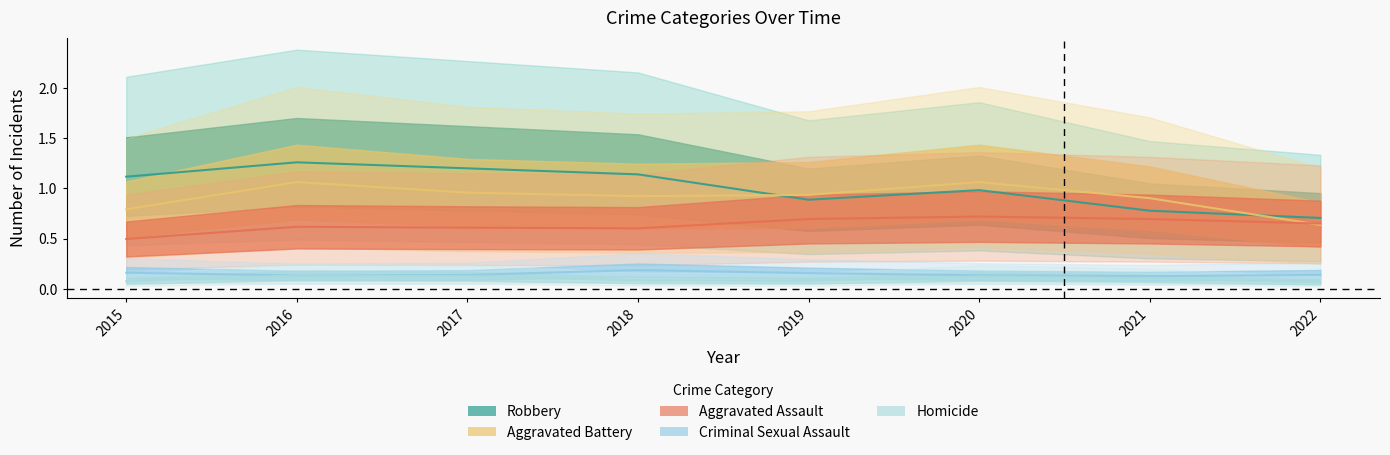

What is the sum of all Aggravated Battery values?

7.3